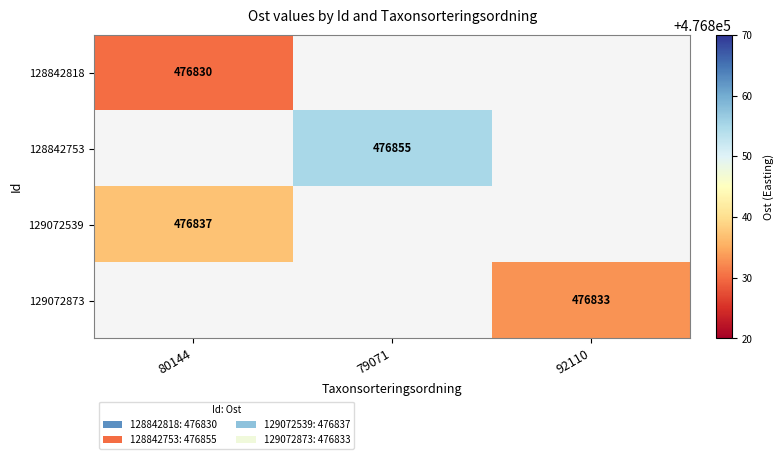

Is it true that 128842818 equals 476830 at 80144?

True